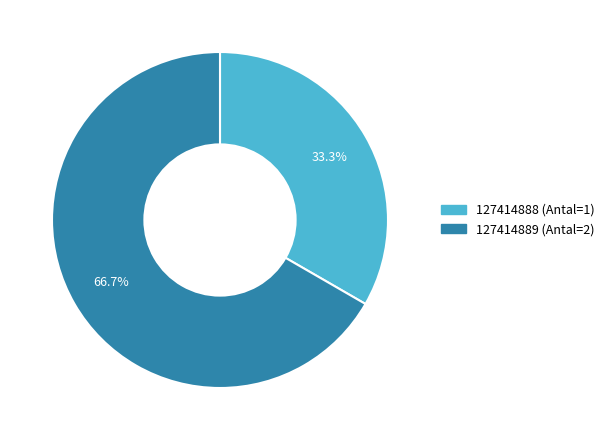

Approximately how many times larger is the value at 127414888 (Antal=1) compared to 127414889 (Antal=2)?

0.5